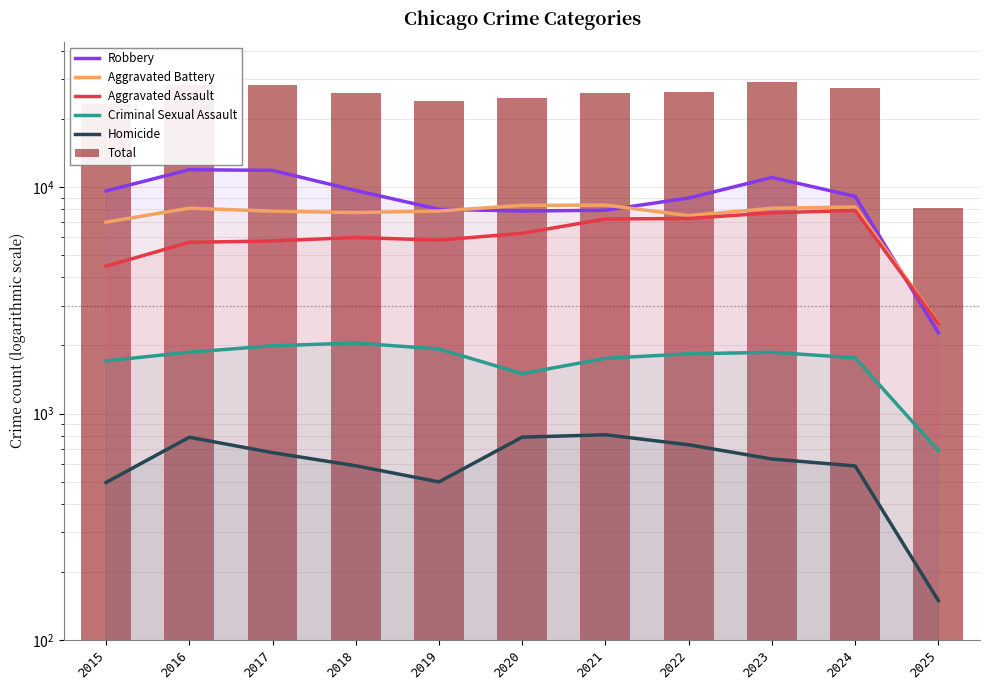

How many values in the Aggravated Battery series exceed 7858?

5